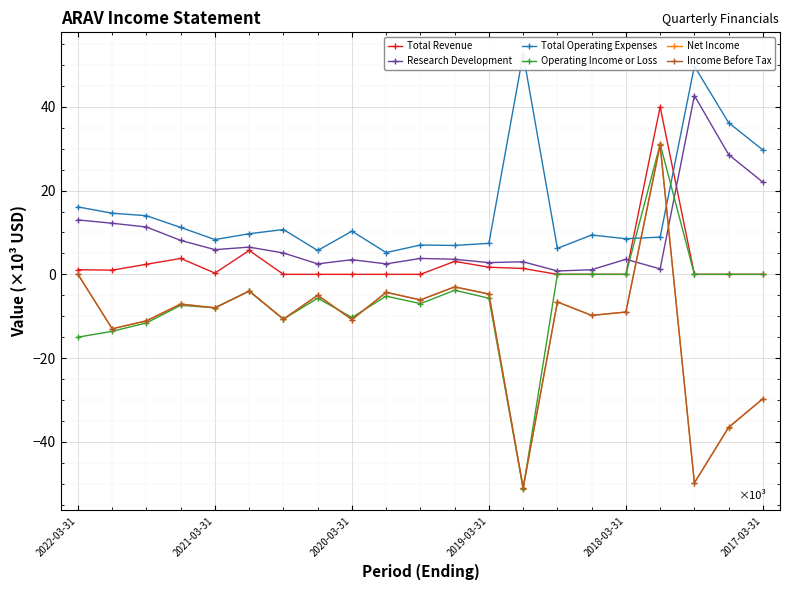

What is the highest value of the Research Development series?

42.7